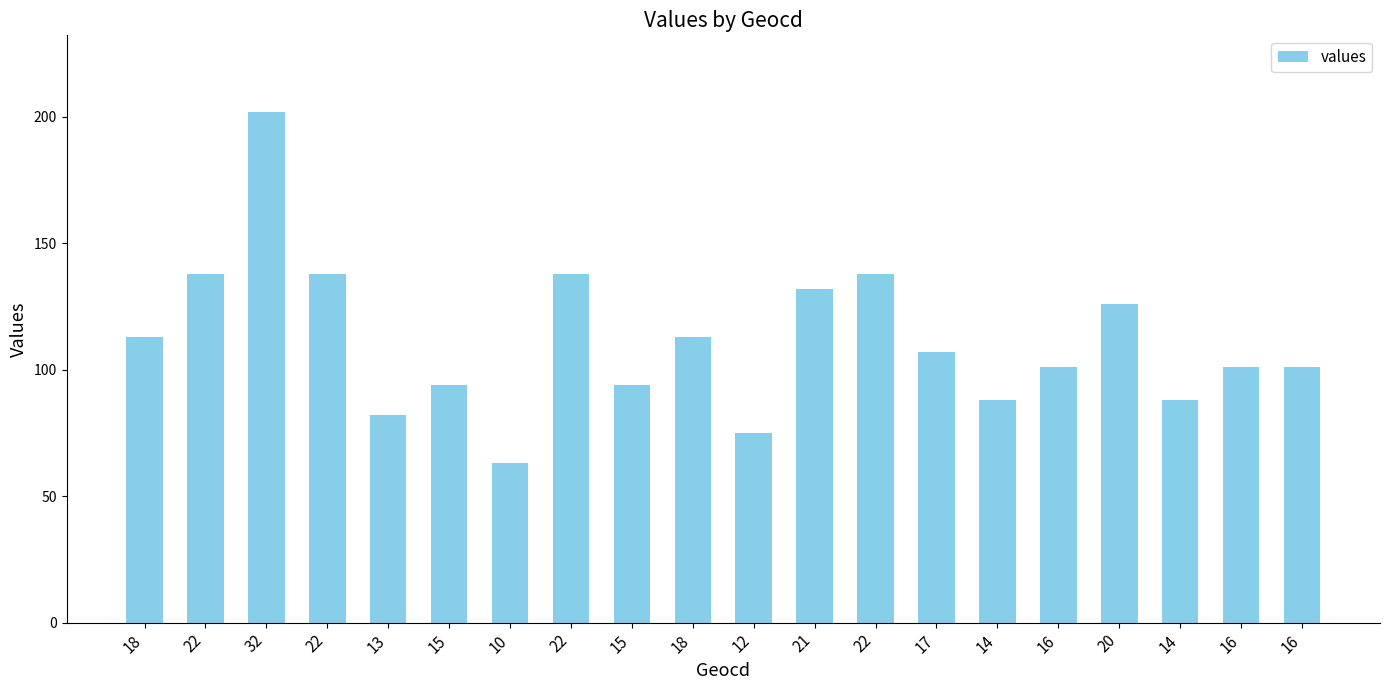

Which has a higher value, 16 or 22?

22